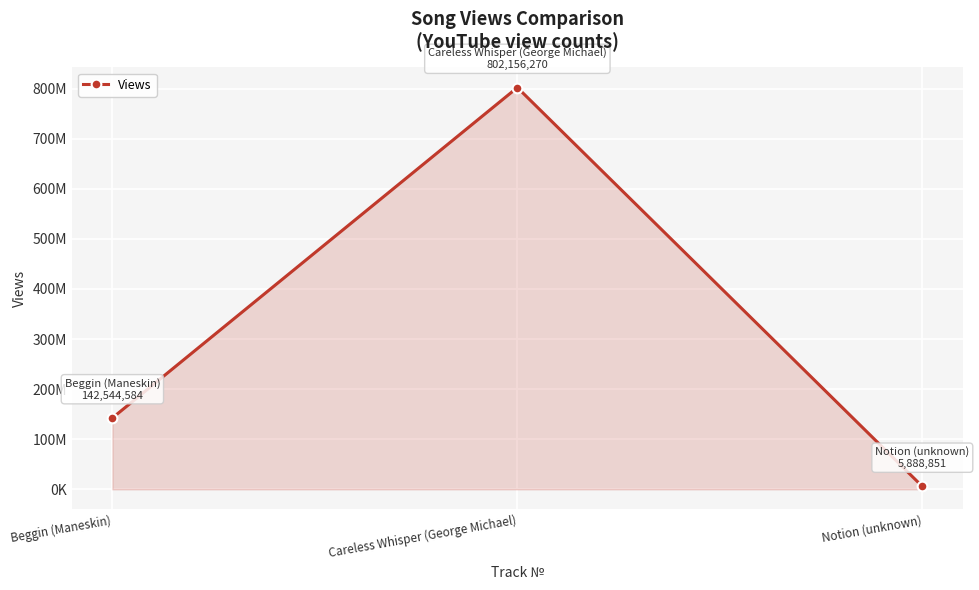

What is the label of the 1st point from the right?

Notion (unknown)